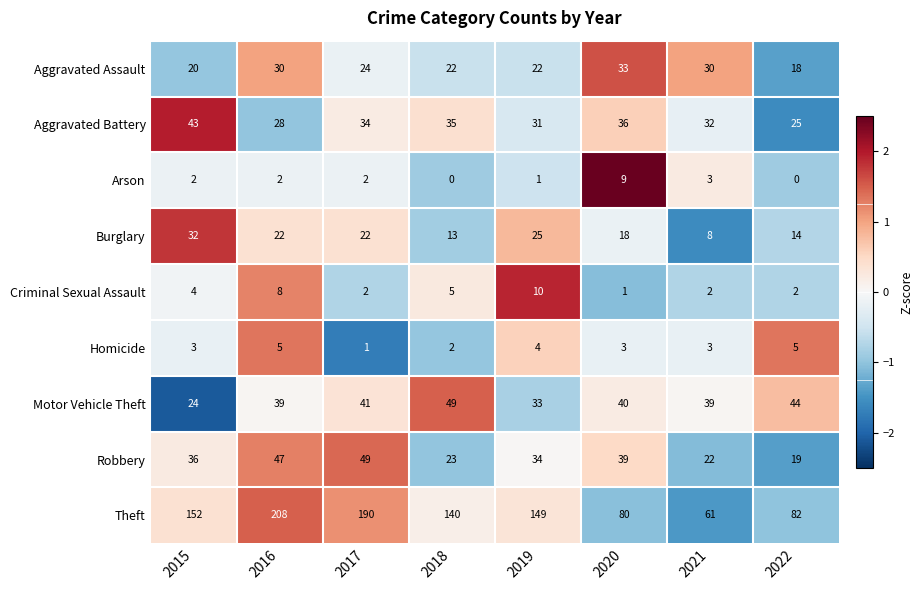

How many Aggravated Assault values are between 22 and 30?

5